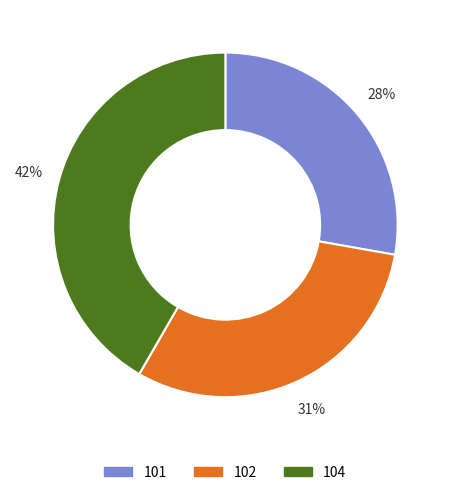

To the nearest percent, what portion does 104 represent?

42%